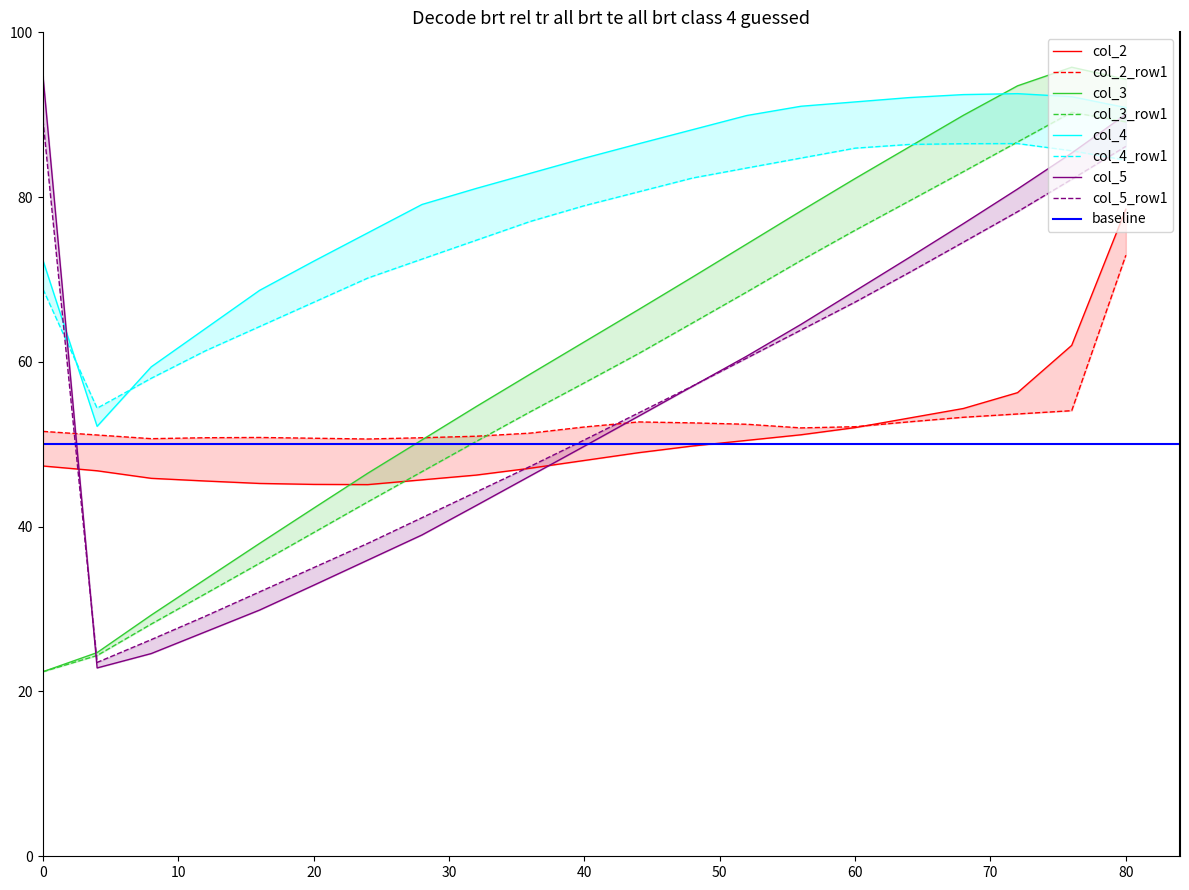

Is it true that col_2 equals 97.7 at 0?

False